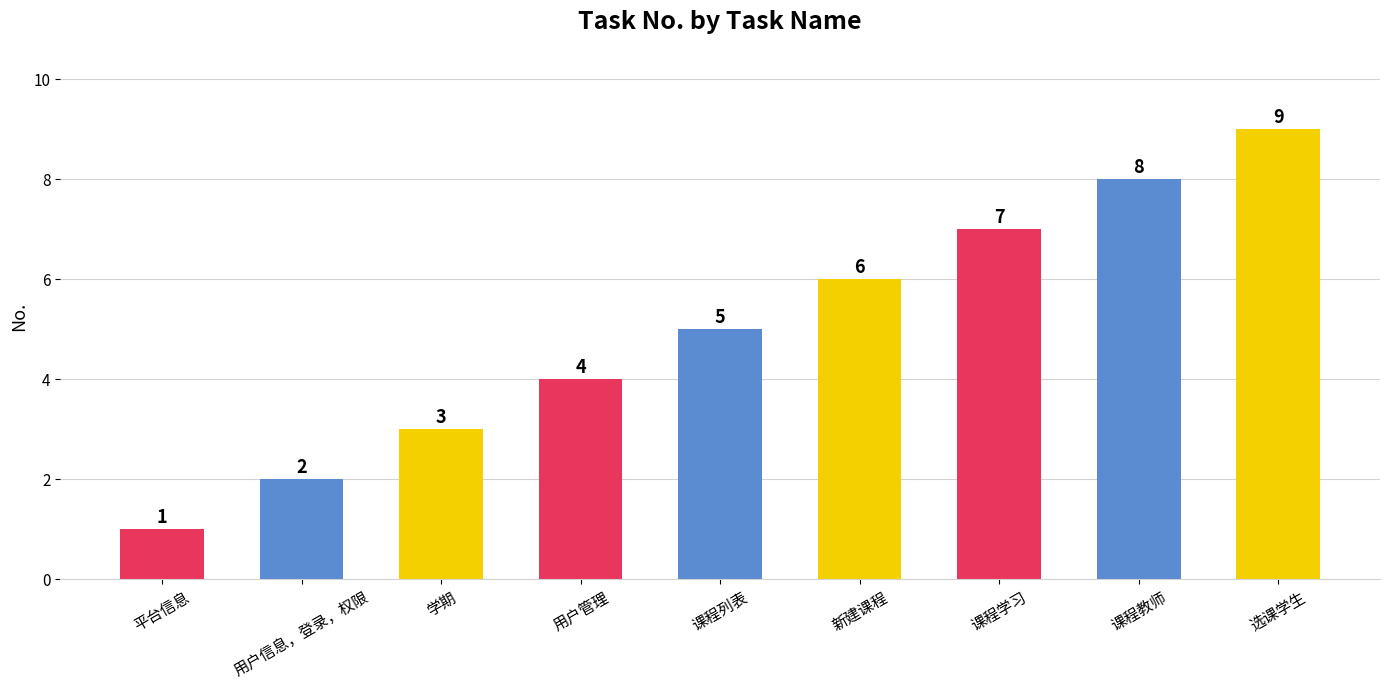

What is the sum of the values at 平台信息 and 课程学习?

8